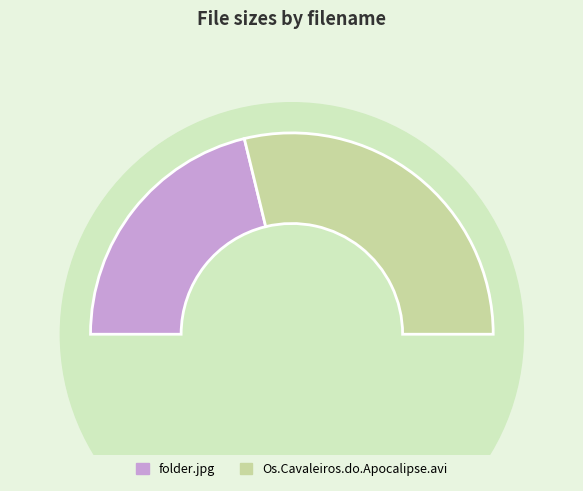

What is the largest slice in the pie chart?

Os.Cavaleiros.do.Apocalipse.avi